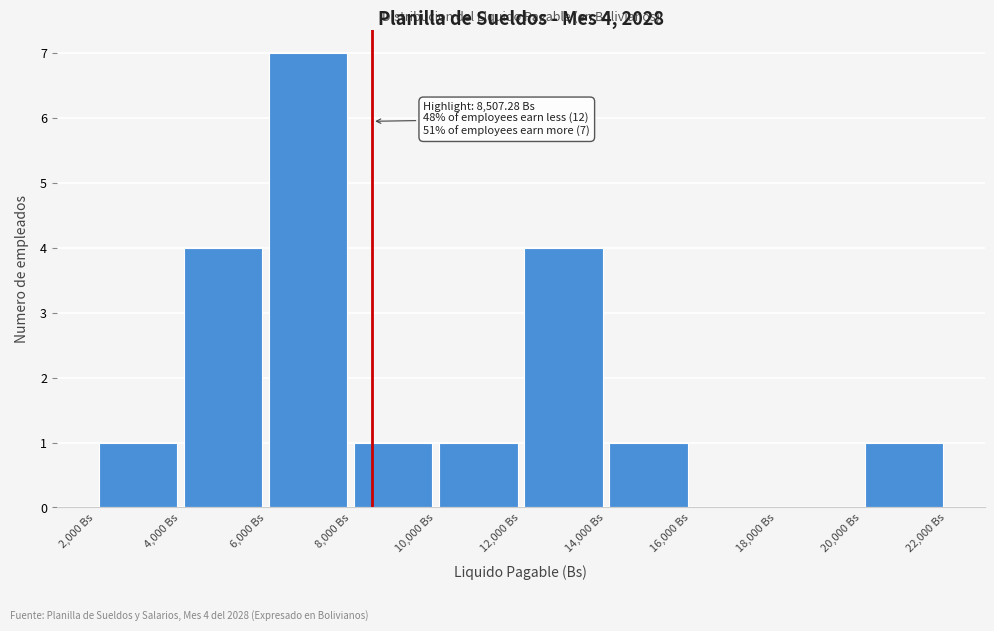

Over which range of the x-axis is the bar tallest?

6000 to 8000